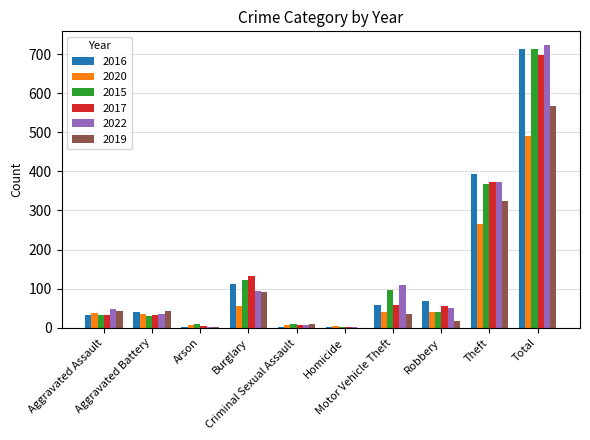

What is the average value of the 2022 series?

144